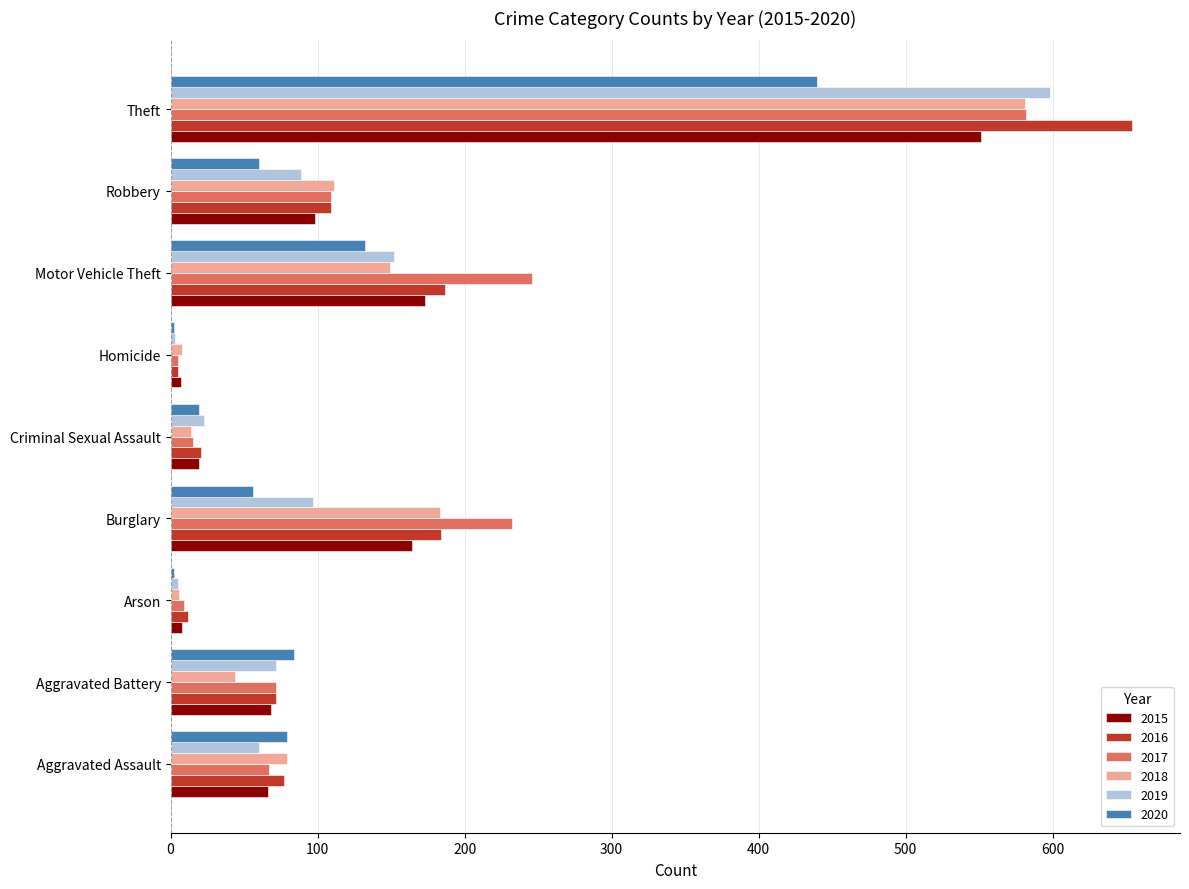

What is the difference between the 2020 values at Motor Vehicle Theft and Criminal Sexual Assault?

113